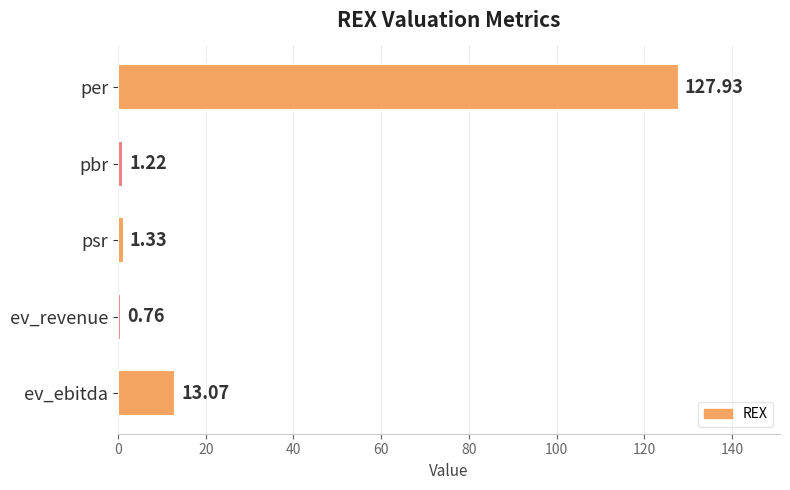

What is the sum of all values?

144.3